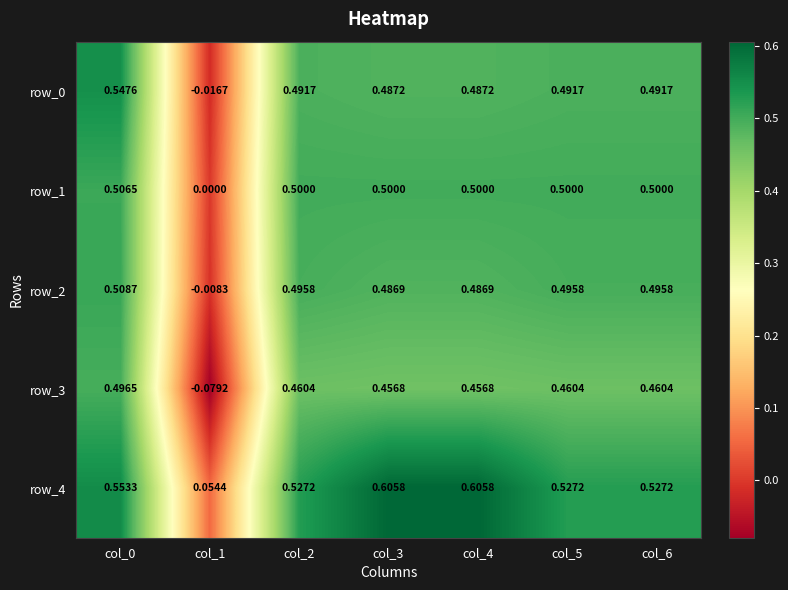

Is the value of row_0 at col_4 greater than the value of row_4 at col_4?

No